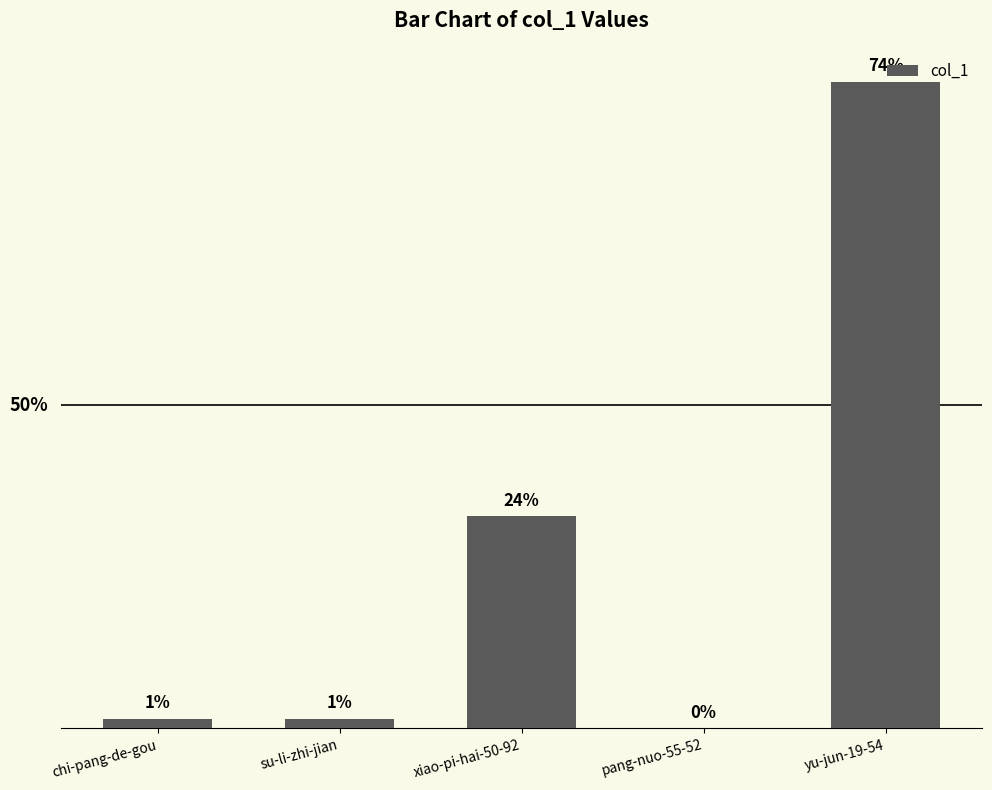

How many data points are less than 4?

1